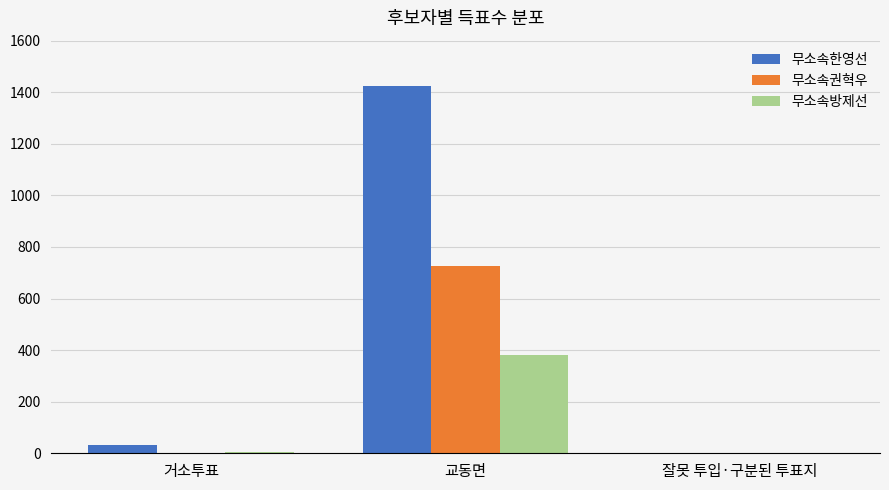

Read the 무소속권혁우 value at 교동면, to the nearest 100.

700